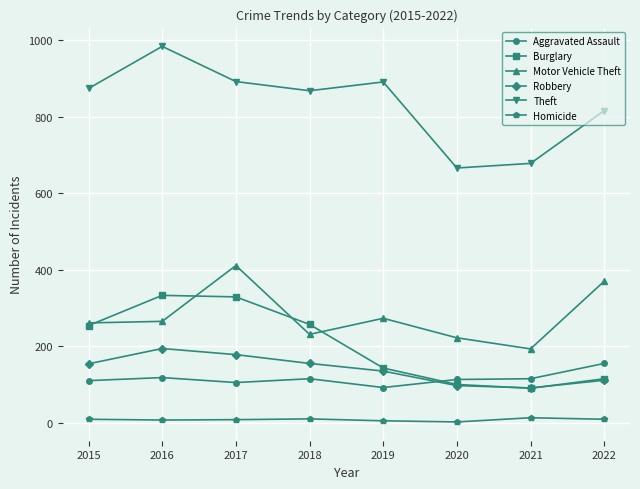

True or false: Robbery has a value of 155 at 2018.

True